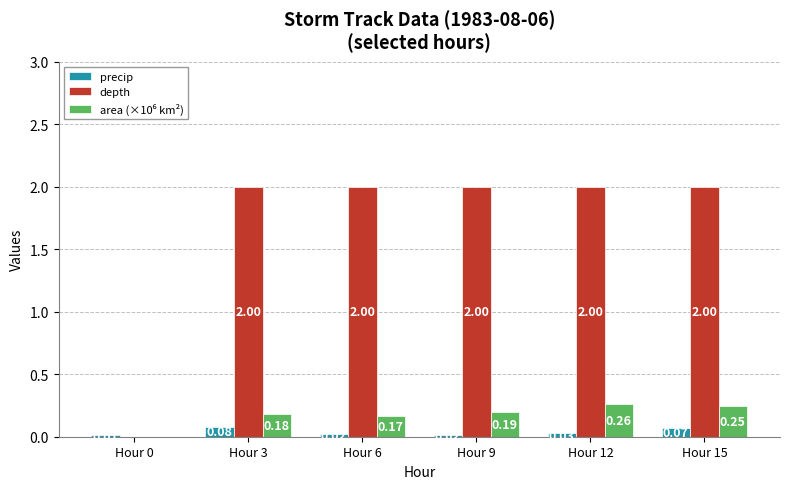

What is the sum of all depth values?

10.0